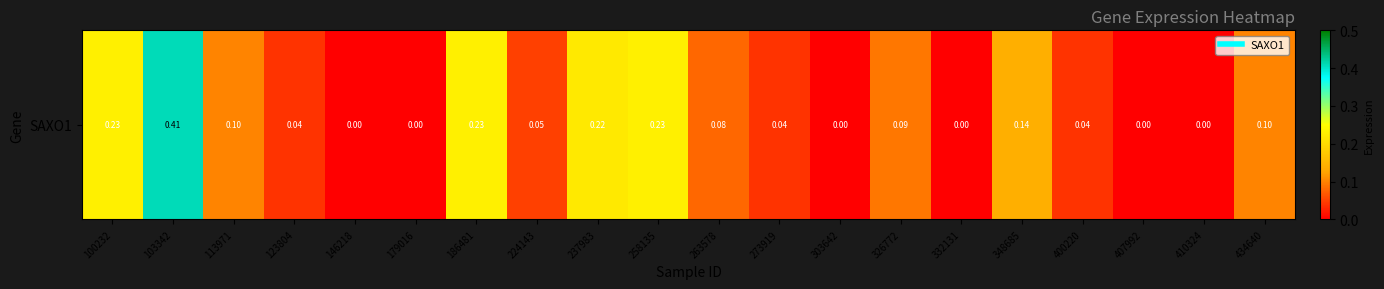

Which category has the highest value across all series?

103342